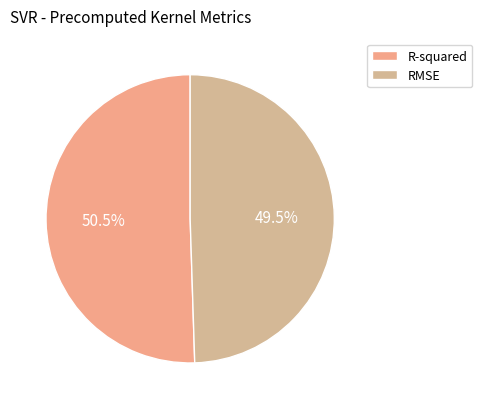

Is there any slice that represents more than half of the pie?

Yes